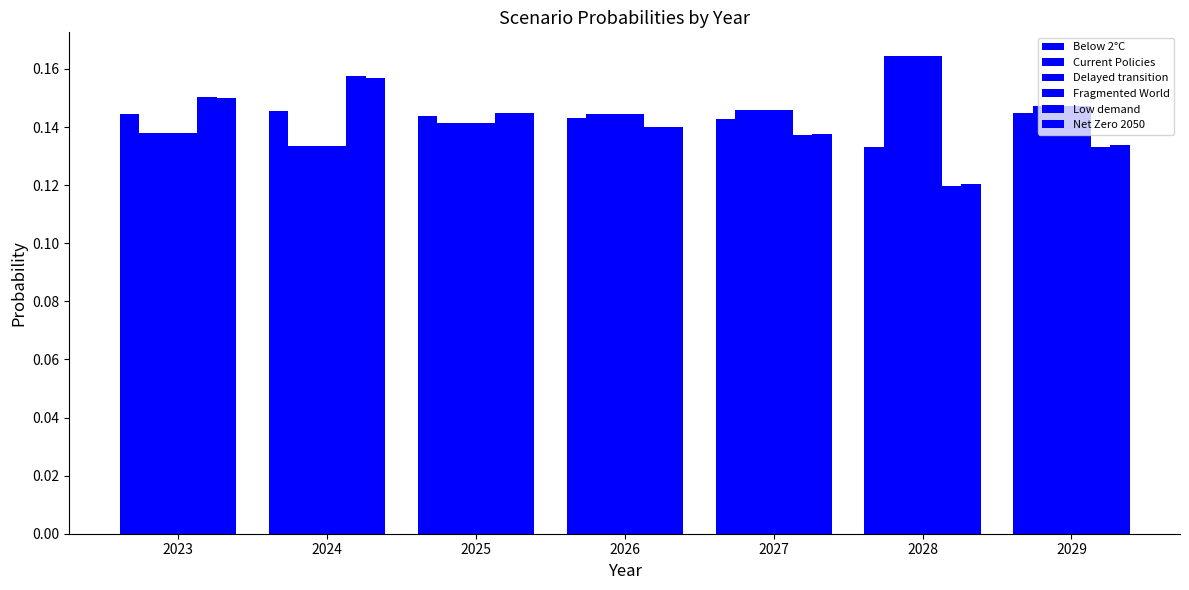

Is the value of Current Policies at 2025 greater than the value of Fragmented World at 2027?

No